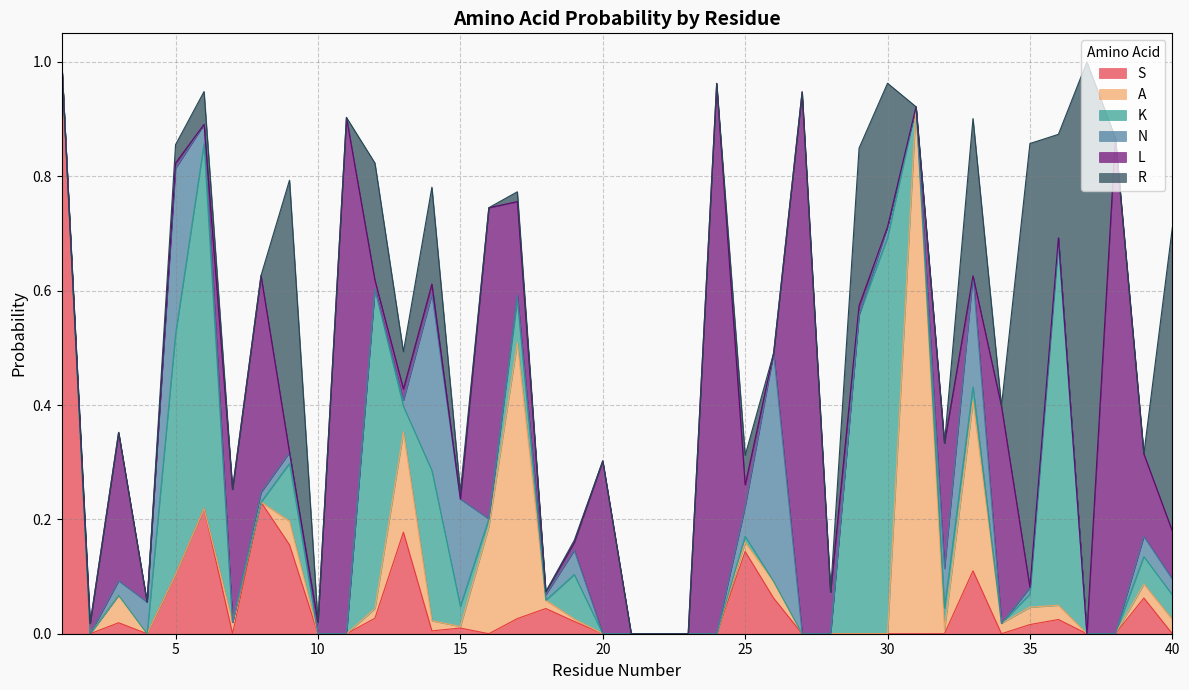

Is it true that A equals 0.0 at 14?

False